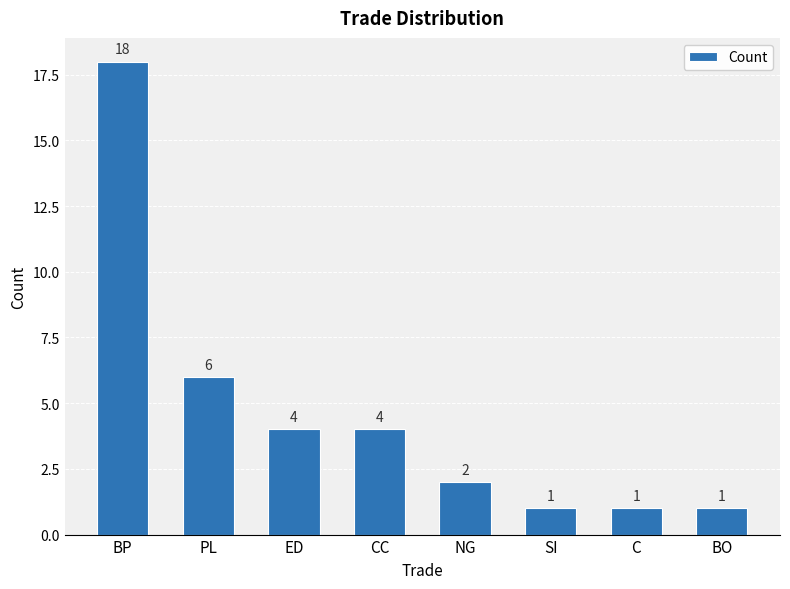

Reading left to right, transcribe all the data shown in this chart.

BP=18	PL=6	ED=4	CC=4	NG=2	SI=1	C=1	BO=1